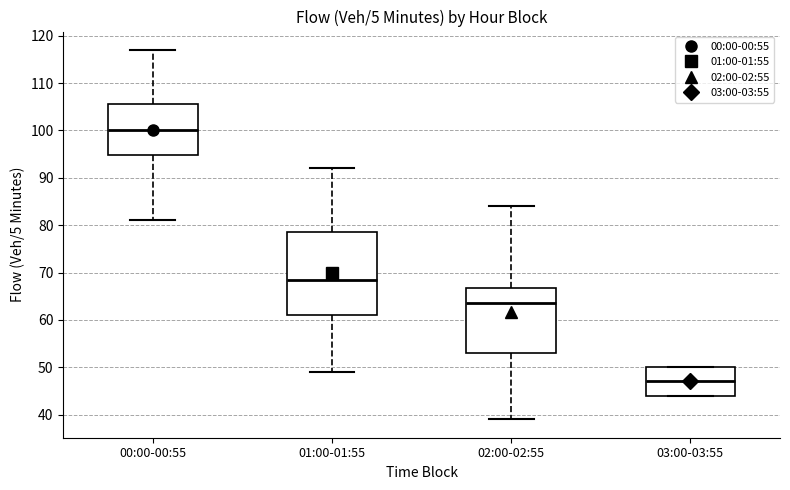

Reading left to right, transcribe this box plot: for each box, give where its median line is, the range the box spans, and where its two whiskers end, as read against the y-axis. The values are not printed on the chart, so give them approximately, as read against the axis.

00:00-00:55: median 100, box 95 to 106, whiskers 81 to 117
01:00-01:55: median 69, box 61 to 79, whiskers 49 to 92
02:00-02:55: median 64, box 53 to 67, whiskers 39 to 84
03:00-03:55: median 47, box 44 to 50, whiskers 44 to 50